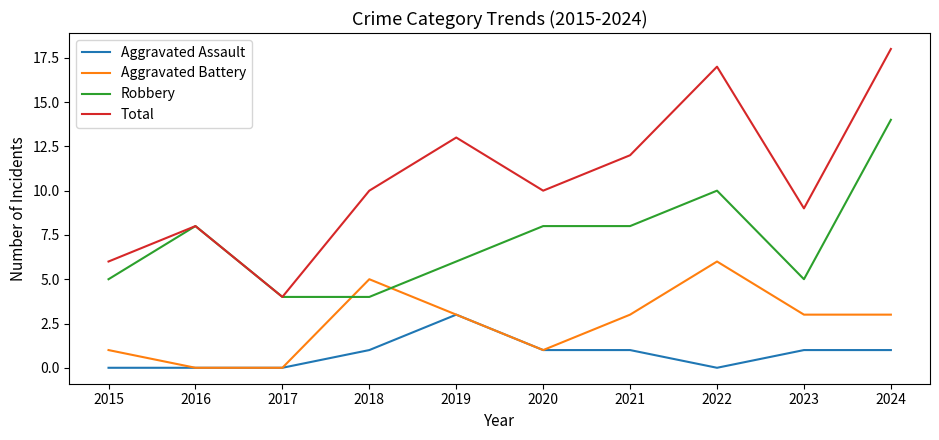

Is this an area chart (filled region under the line)?

No